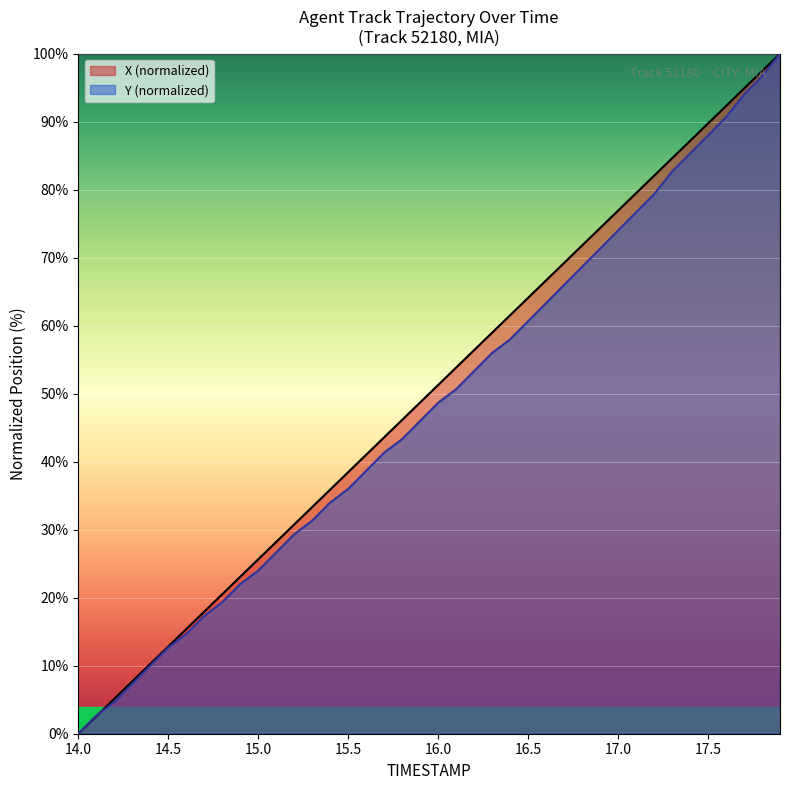

What is the greatest value displayed?

100.0